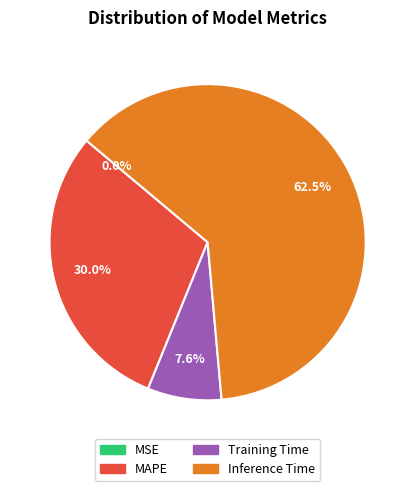

Is there a majority slice in this chart?

Yes